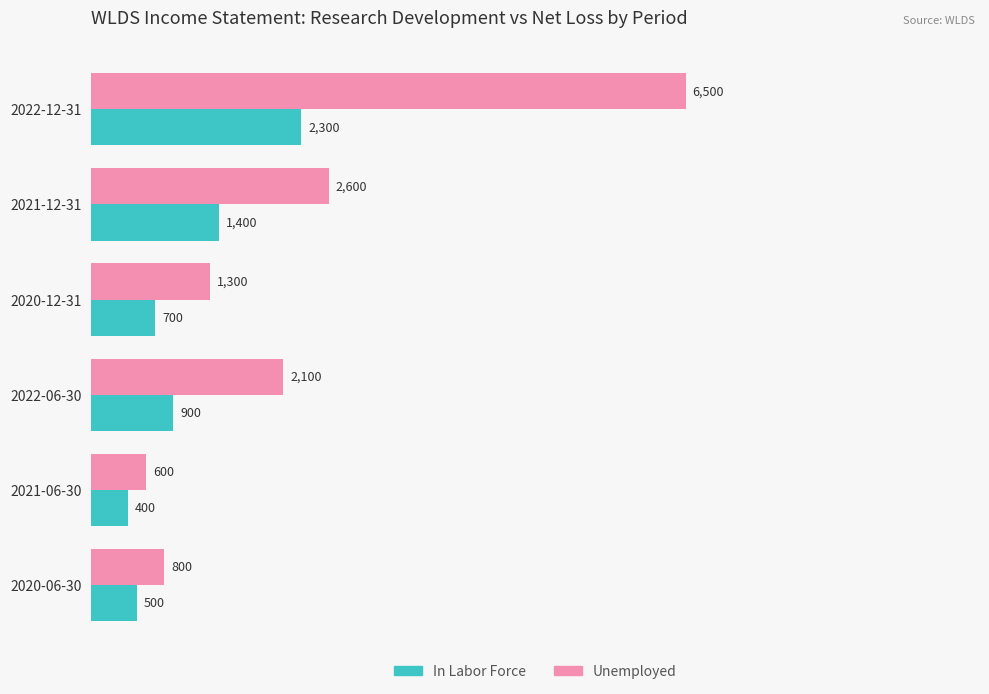

What are all the series names shown in the legend?

In Labor Force, Unemployed